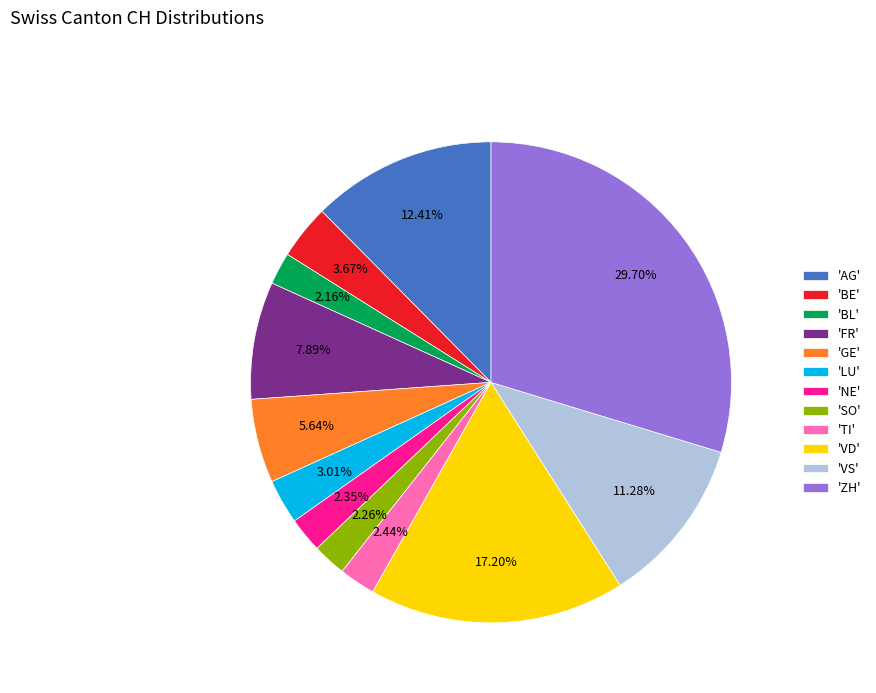

Does 'AG' account for over 50% of the chart?

No